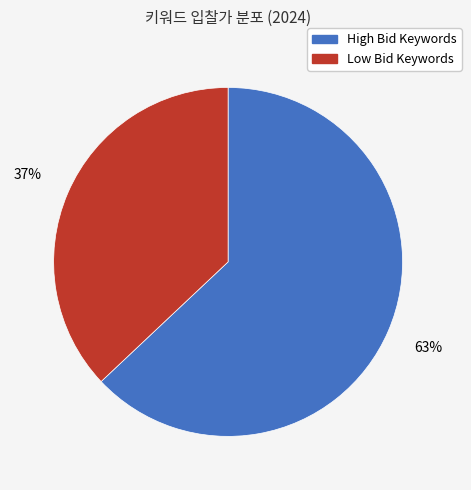

True or false: Low Bid Keywords accounts for 37% of the total.

True